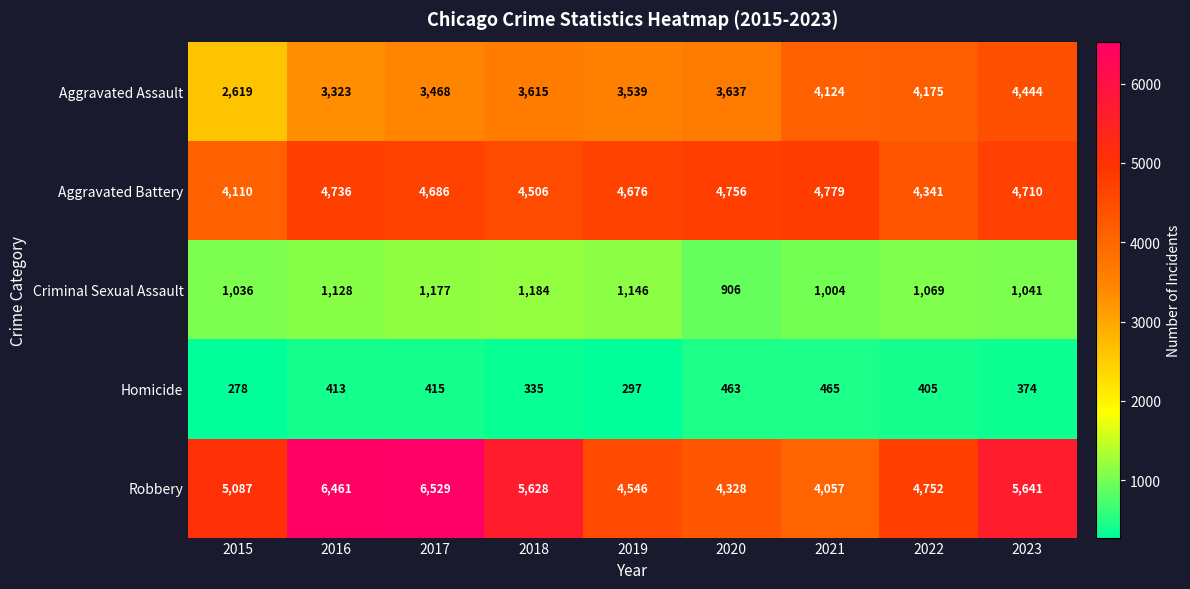

Which series has the largest total across all categories?

Robbery